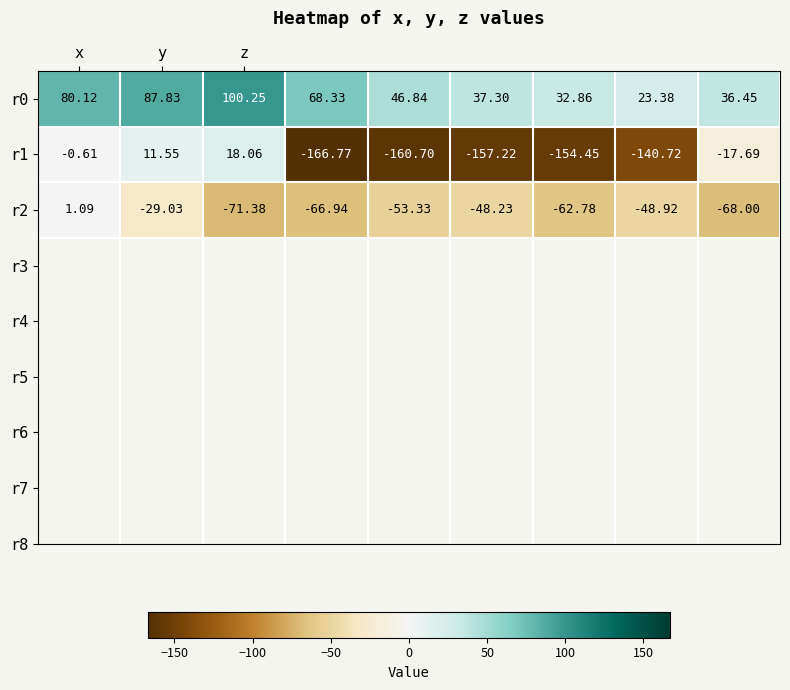

How many values in r2 are below zero?

8